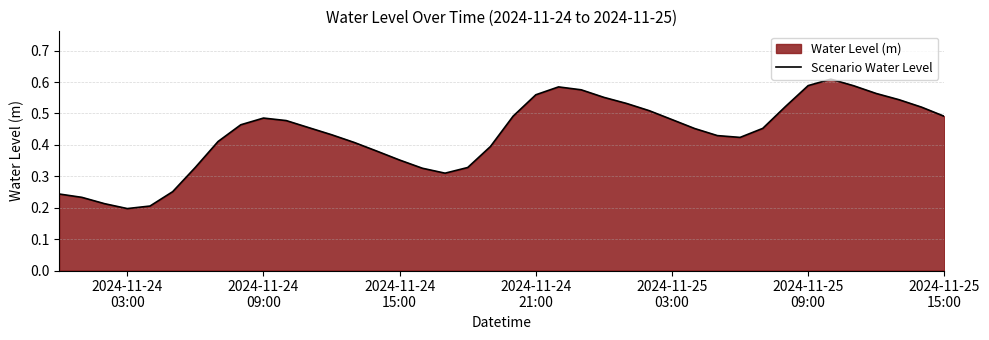

What is the average value?

0.4